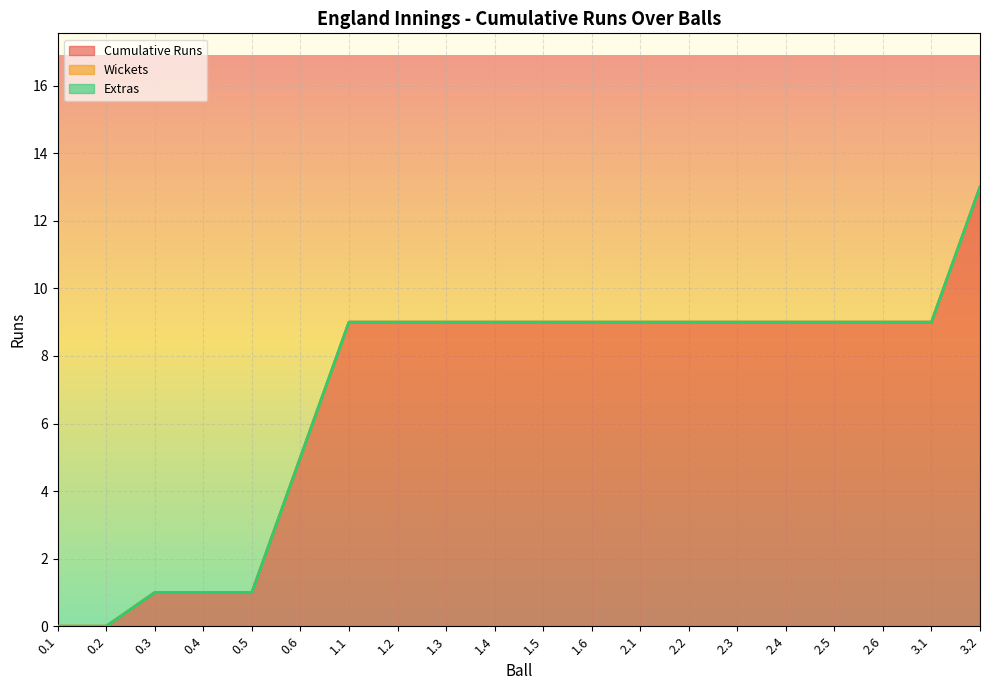

What are all the series names shown in the legend?

Cumulative Runs, Wickets, Extras